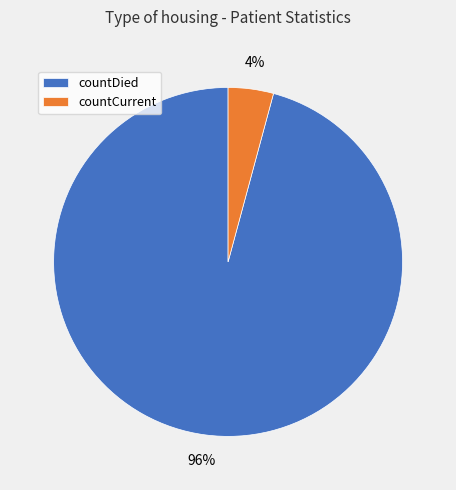

Is the sum of countDied and countCurrent greater than half?

Yes